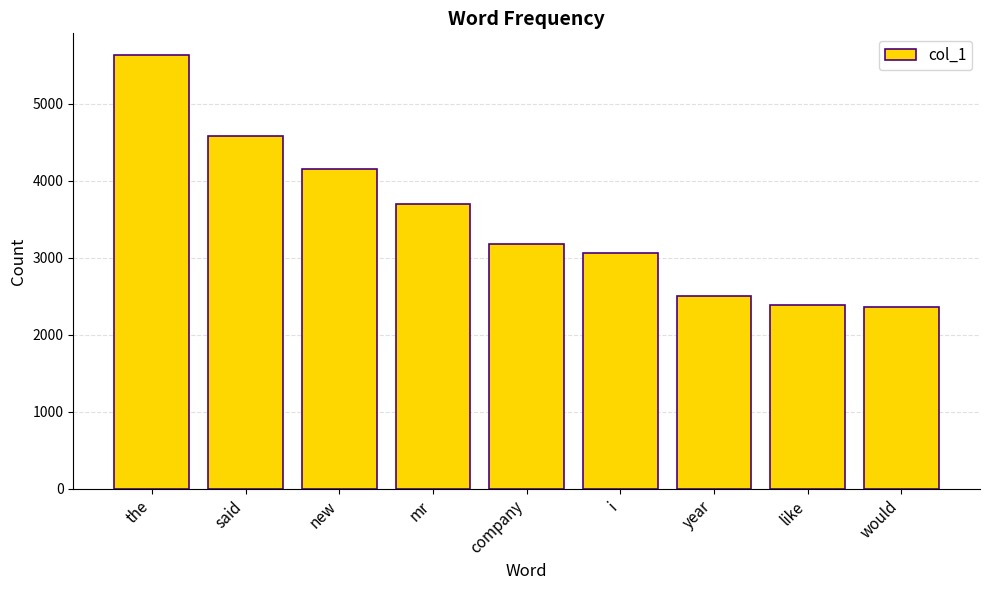

Where is the data nearest to the value 3997?

new